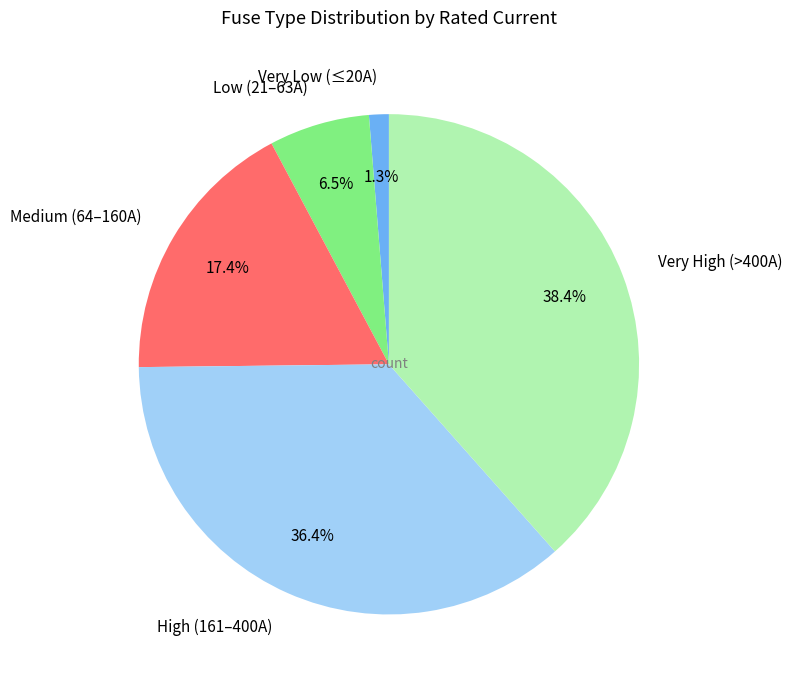

How much of the chart is everything except Very Low (≤20A)?

98.7%